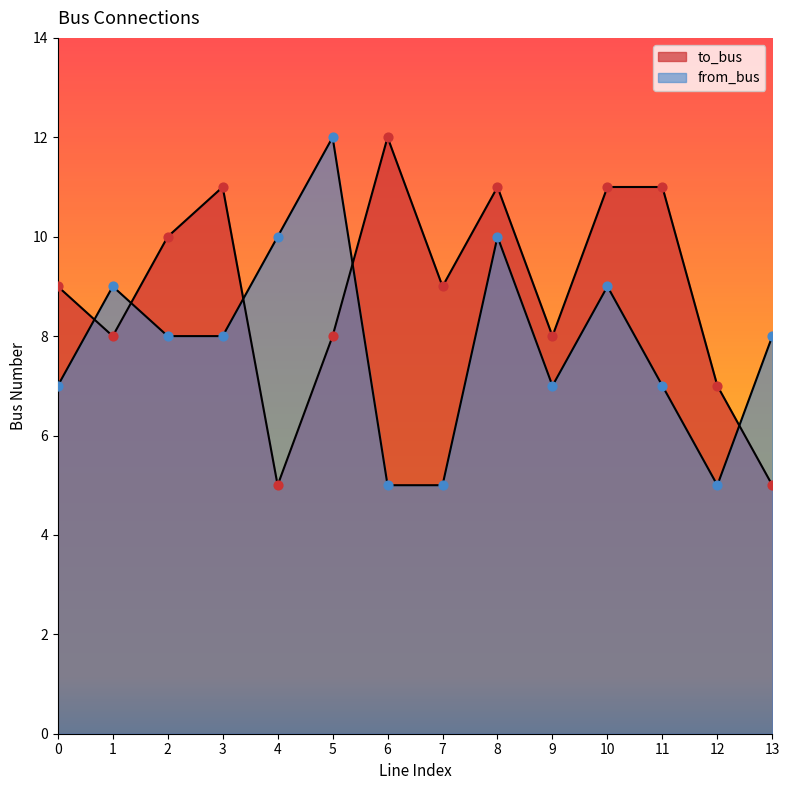

What is the total value across all series at 5?

20